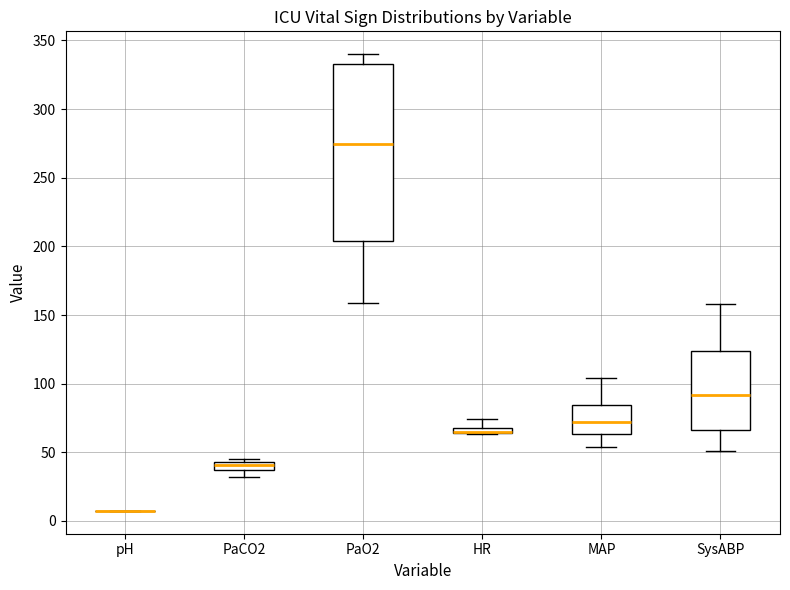

Where is the lower edge of the box for PaO2 on the y-axis? The values are not printed on the chart, so give them approximately, as read against the axis.

205